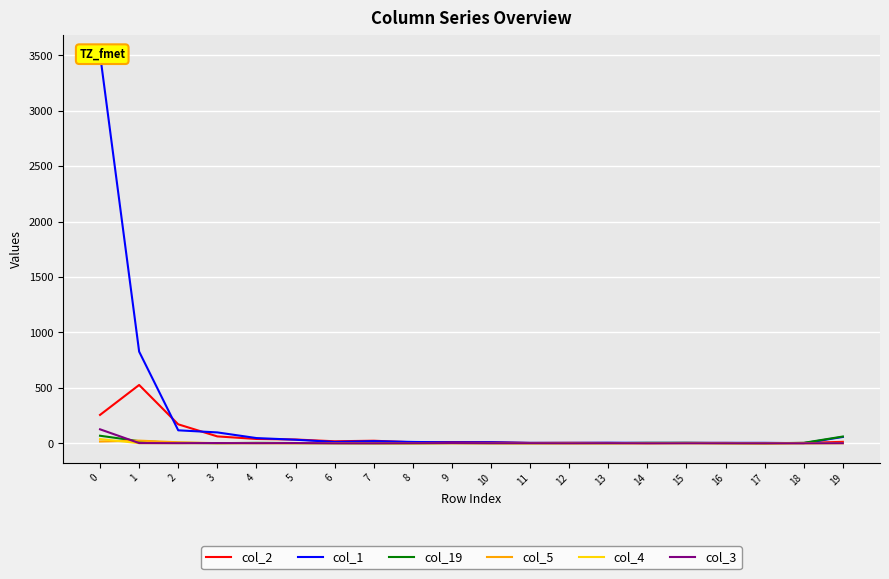

How many data points in col_5 are above 0?

8